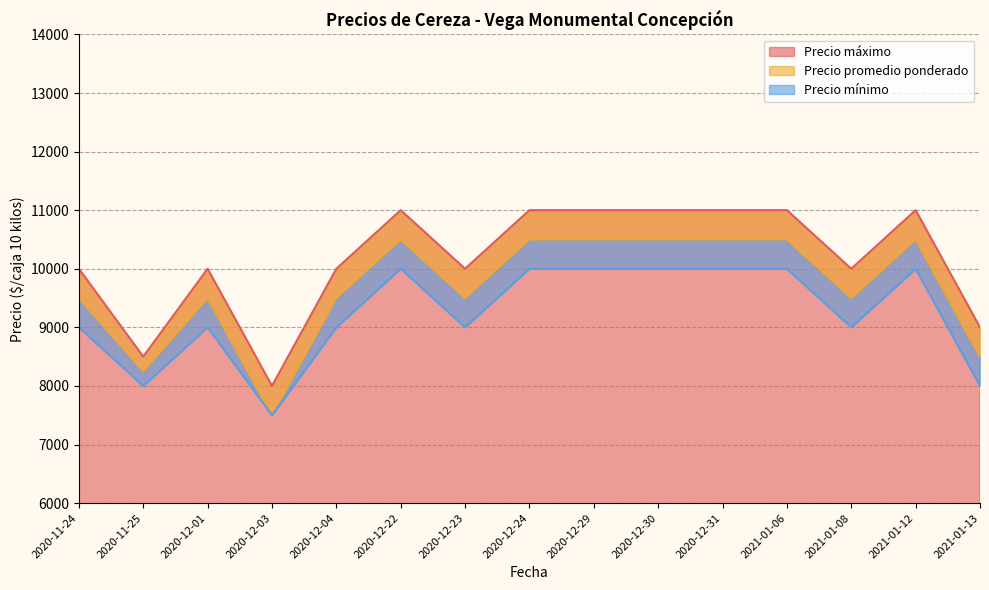

True or false: Precio promedio ponderado and Precio máximo intersect in this chart.

False